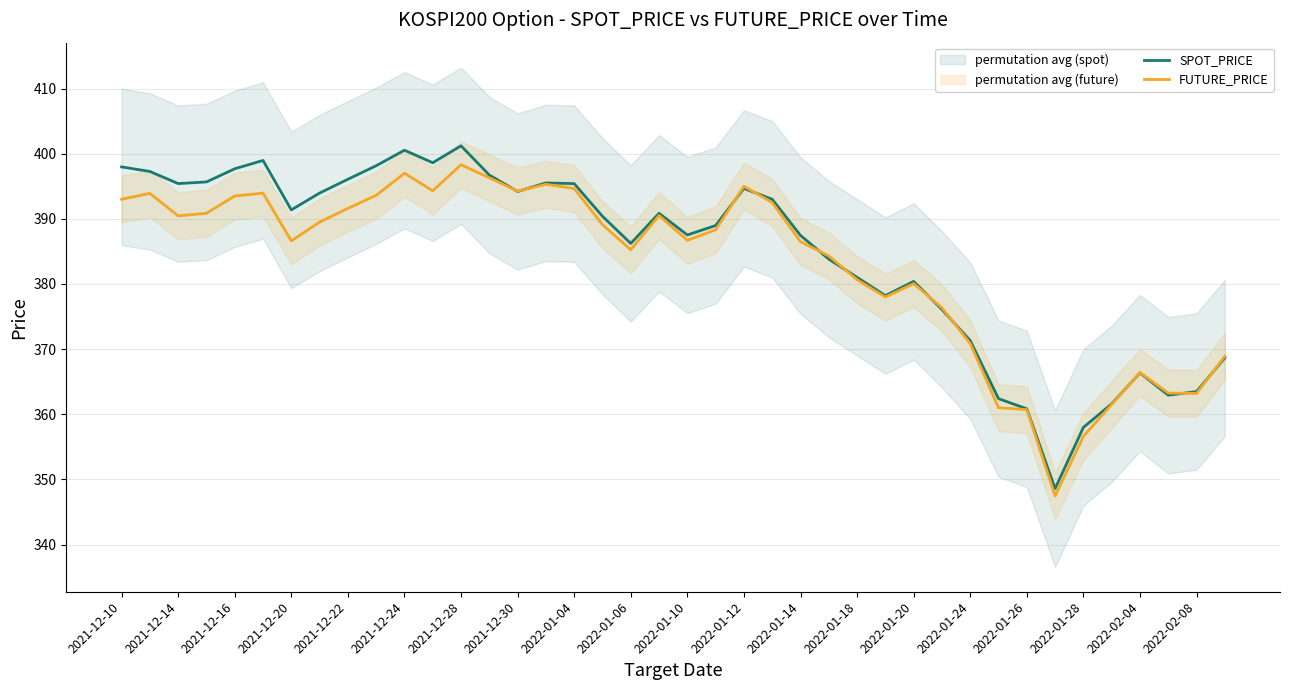

The value of FUTURE_PRICE at 2021-12-30 is 519.5. True or false?

False